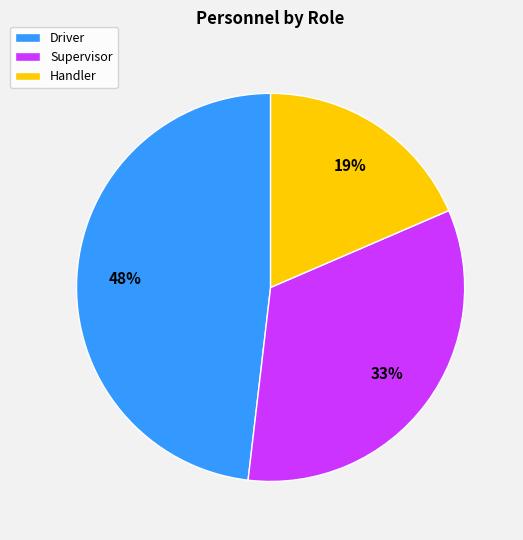

What is the ratio of the value at Handler to the value at Supervisor?

0.6